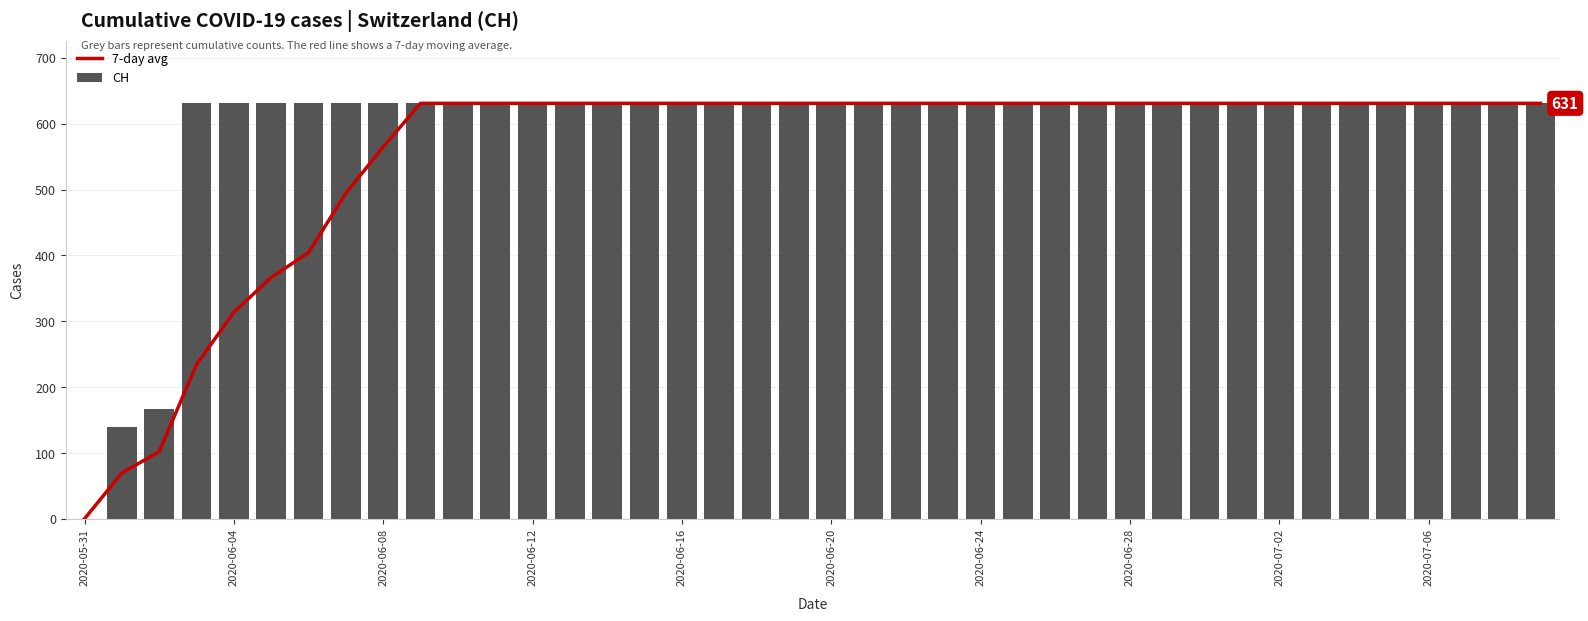

What is the sum of all CH values?

23653